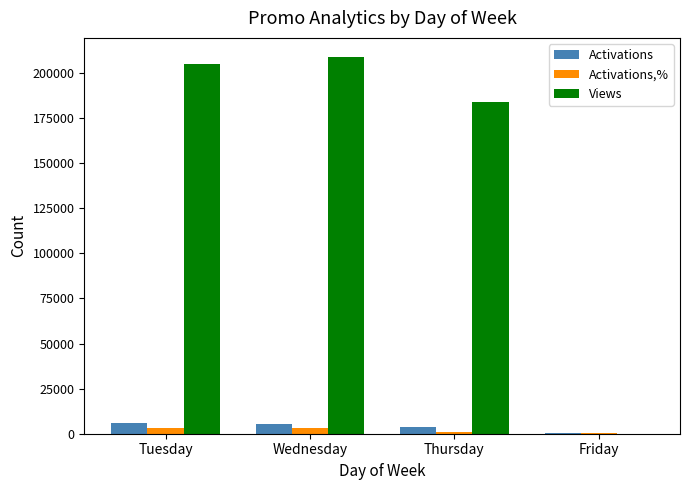

True or false: Activations has a value of 6175 at Tuesday.

True